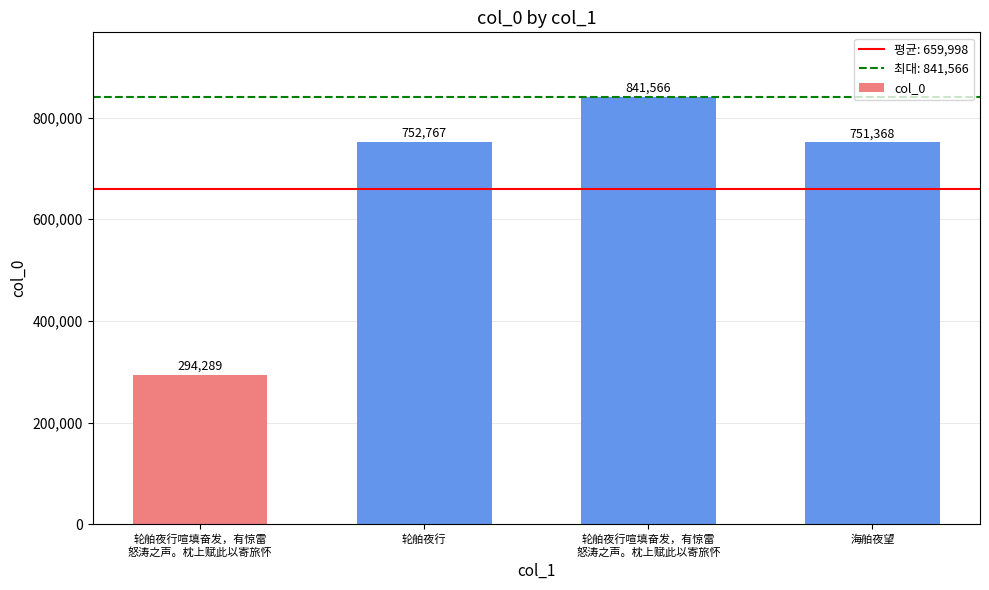

The chart shows a value of 1229758 at 轮舶夜行. True or false?

False